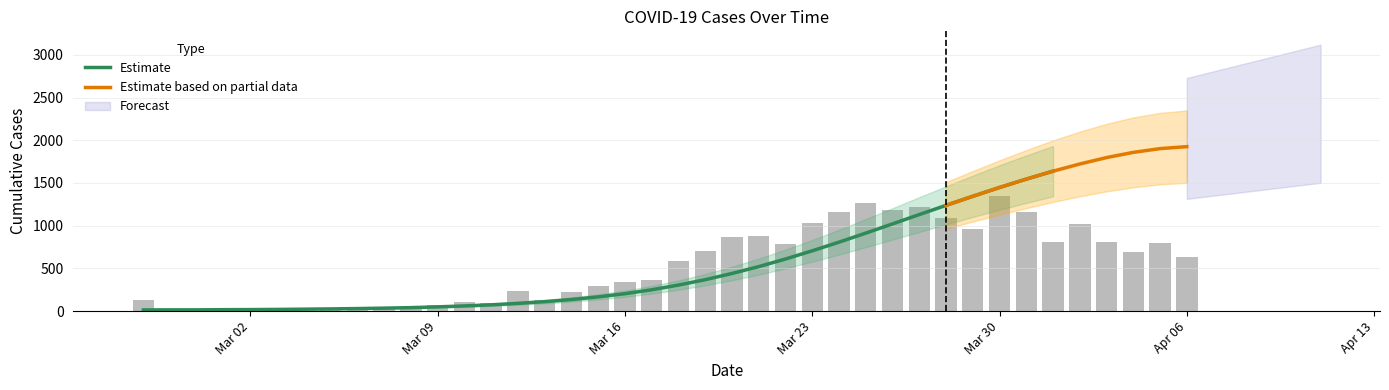

What is the highest value of the Estimate series?

1638